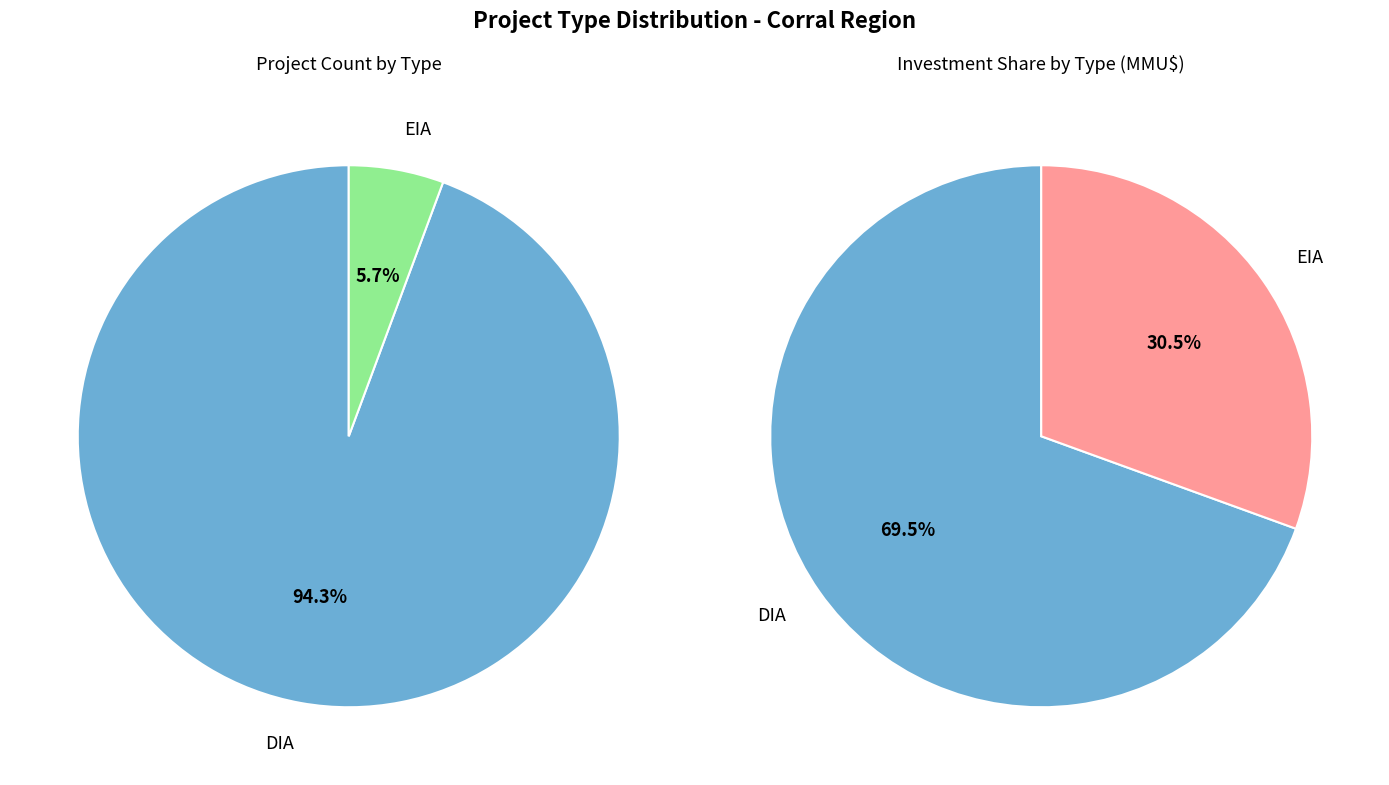

The EIA slice represents 6% of the pie. True or false?

True